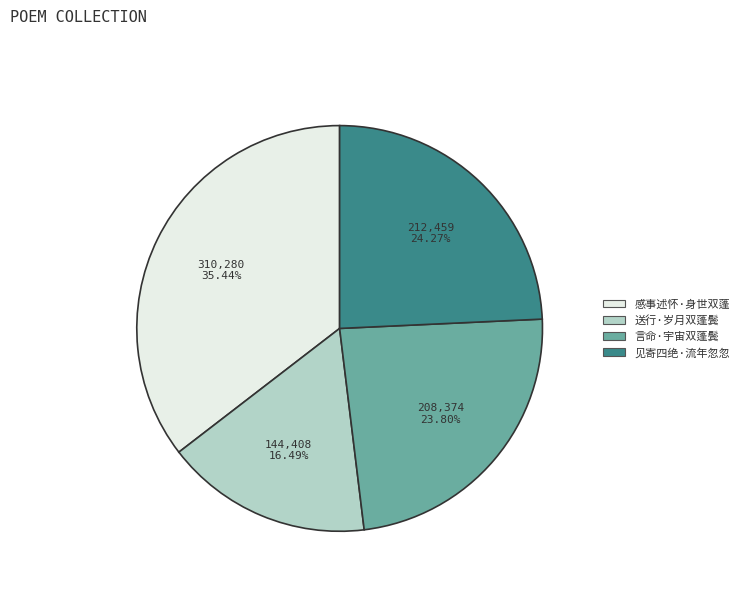

Is there a majority slice in this chart?

No